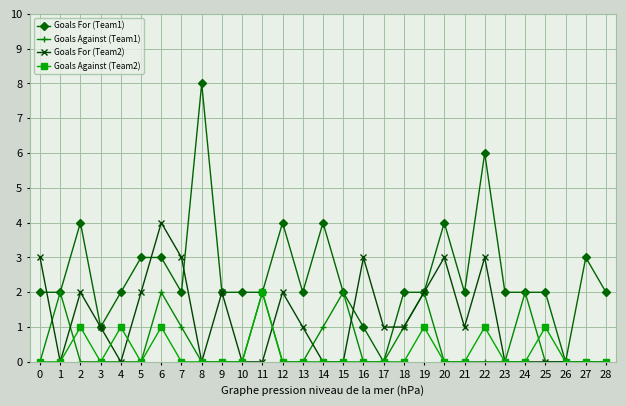

What is the sum of all Goals For (Team2) values?

34